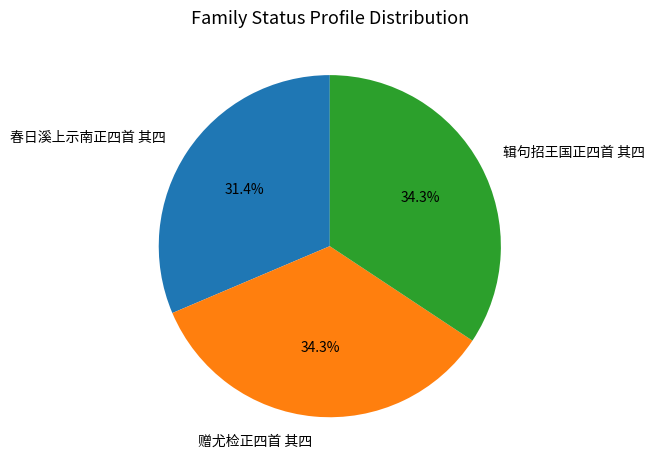

Which category has the smallest portion of the pie?

春日溪上示南正四首 其四